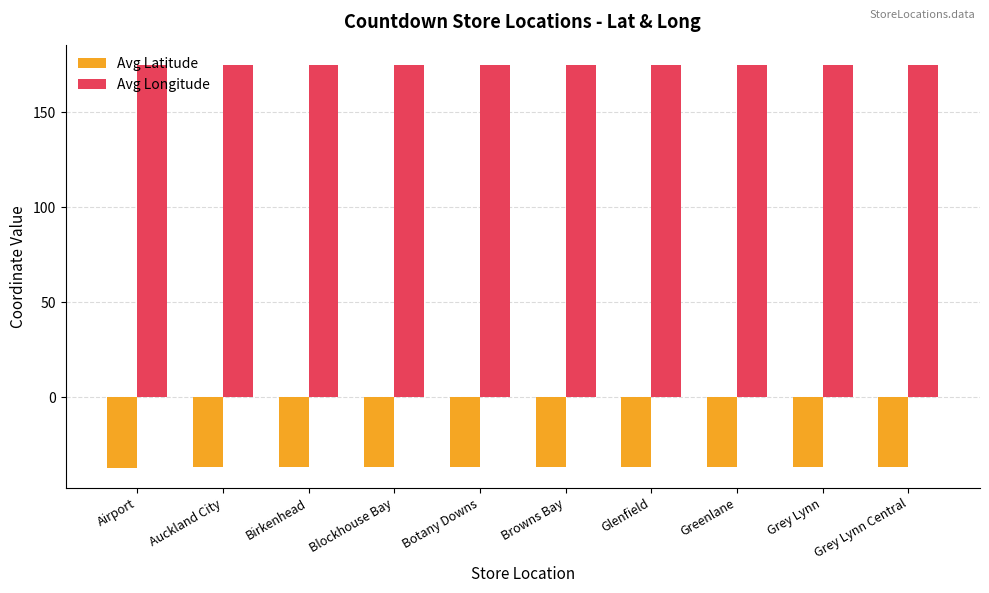

Is the value of Avg Latitude at Blockhouse Bay greater than the value of Avg Longitude at Birkenhead?

No